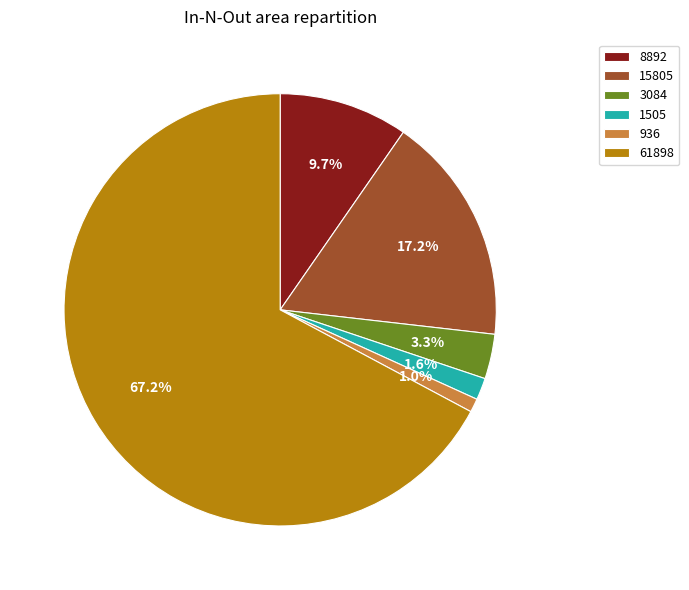

Is it true that 1505 is 2% of the pie?

True